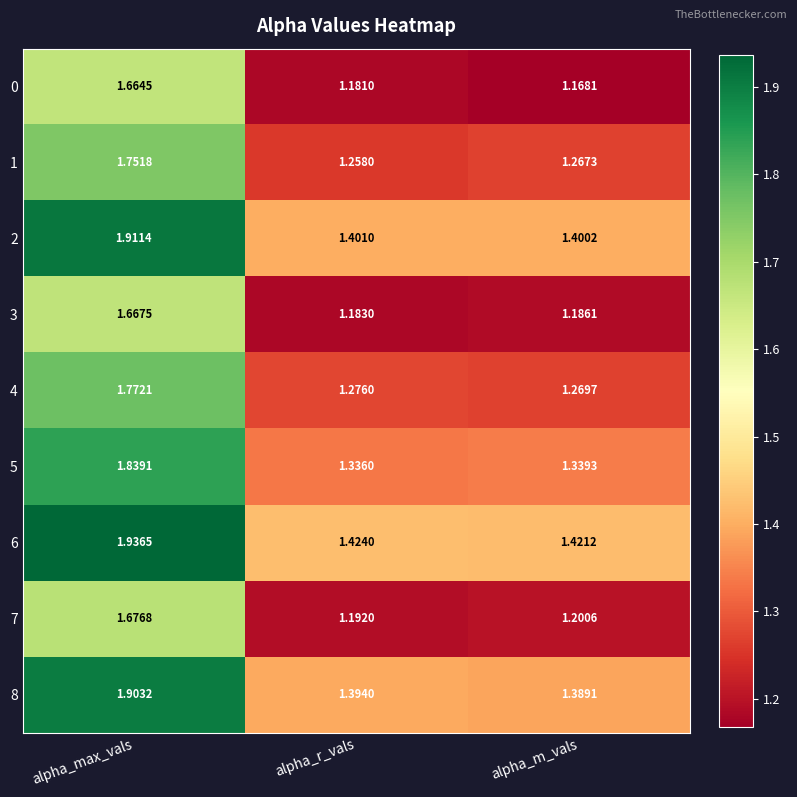

Which series has the largest range (max minus min)?

6